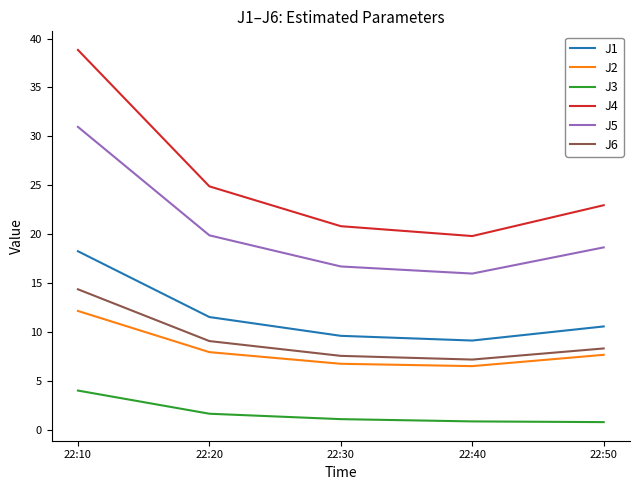

Is the value of J5 at 22:30 greater than the value of J4 at 22:40?

No